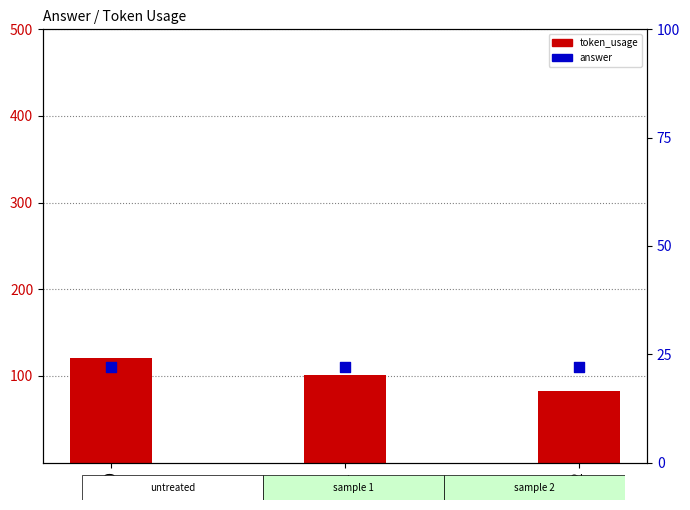

Which series has the largest total across all categories?

token_usage